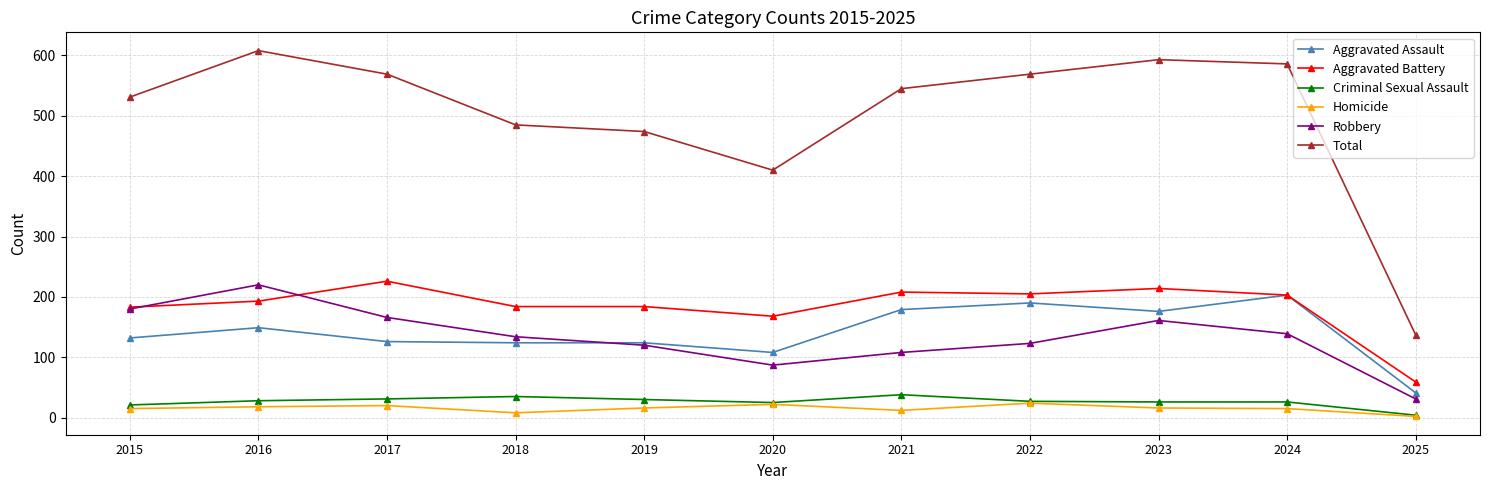

In Robbery, how many points are higher than both neighbors (excluding endpoints)?

2